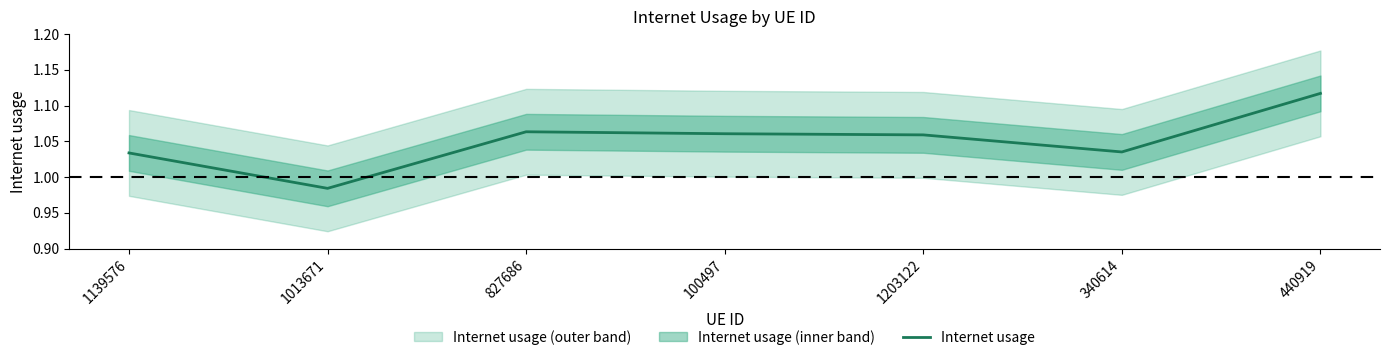

What is the minimum value shown in the chart?

1.0